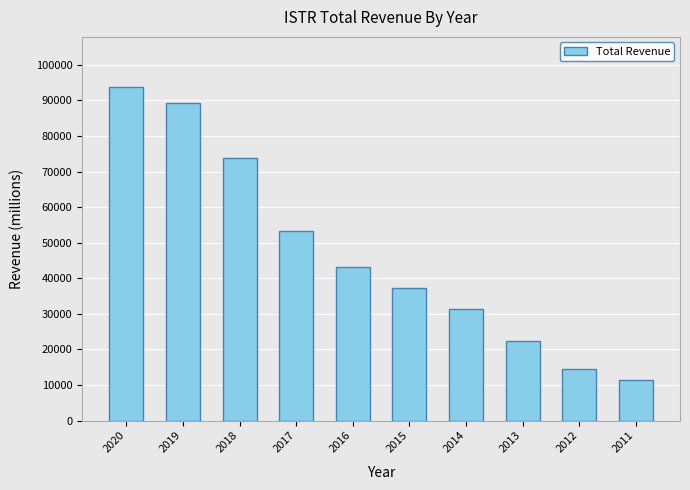

Are the bars grouped side by side (vs. stacked)?

No